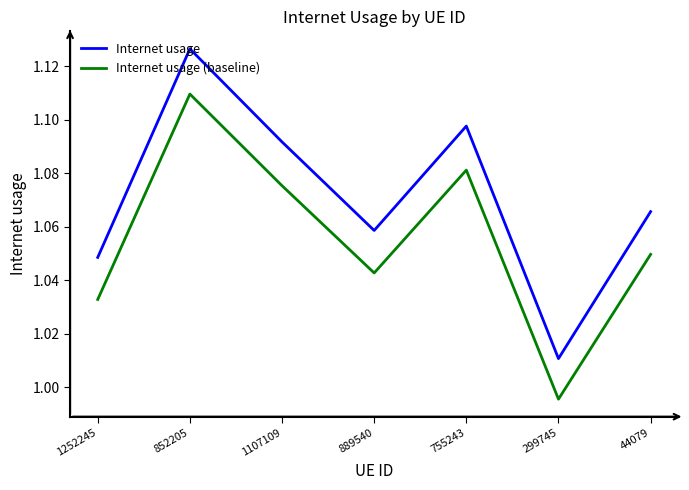

What is the total value across all series at 755243?

2.2